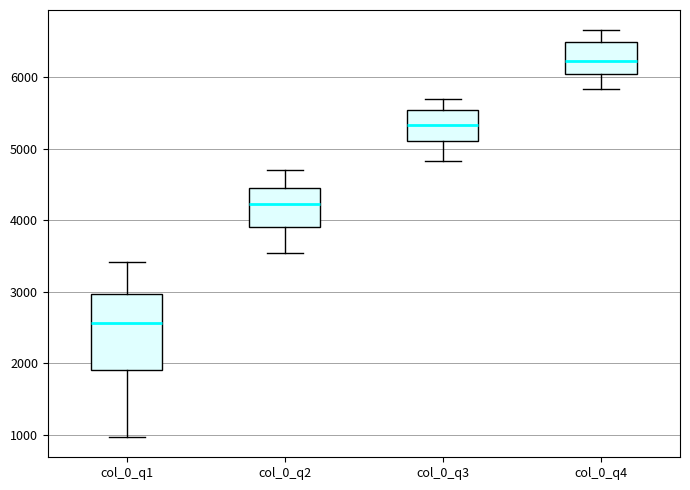

Which box's median line is the lowest?

col_0_q1